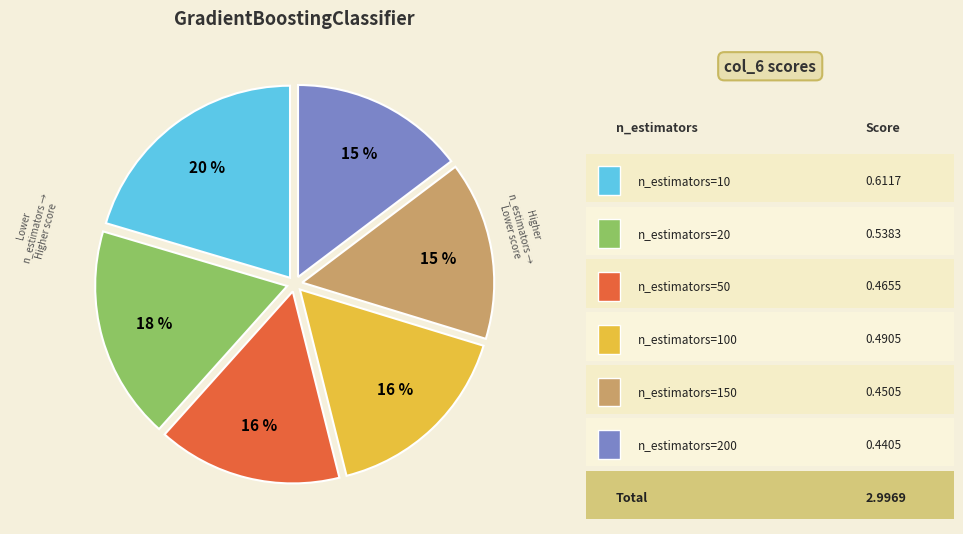

To the nearest percent, what is the average slice percentage?

17%